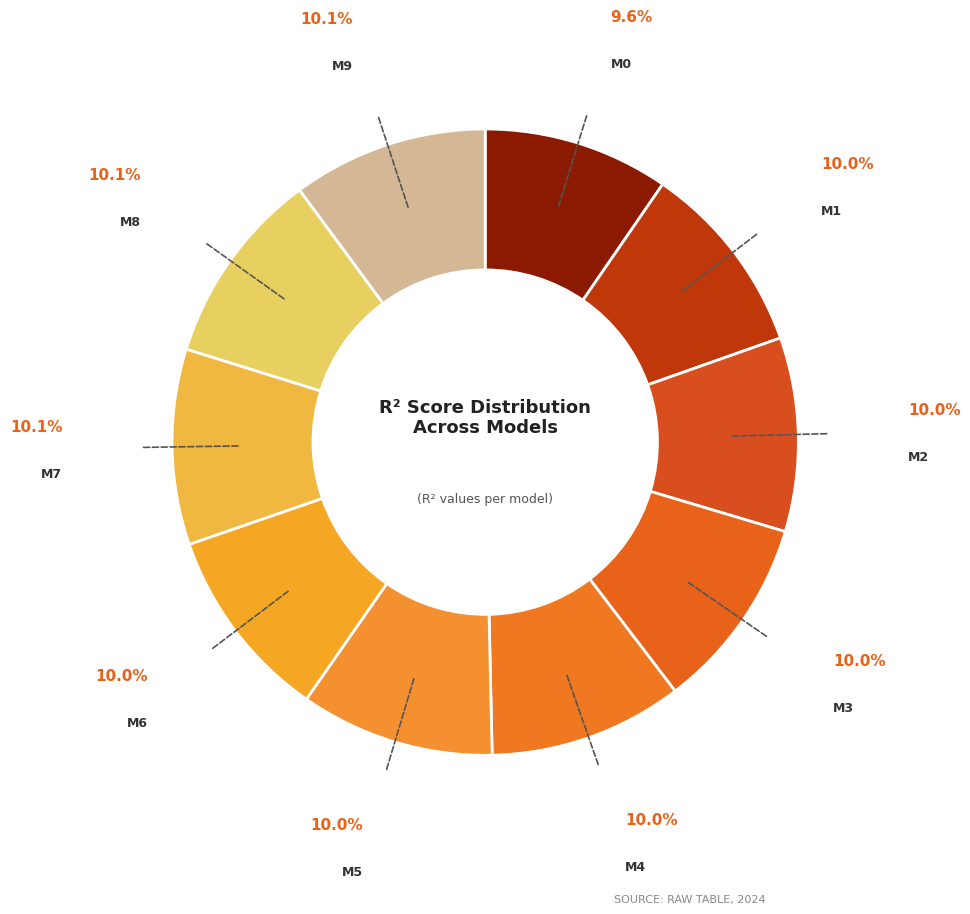

How many segments does this pie chart have?

10